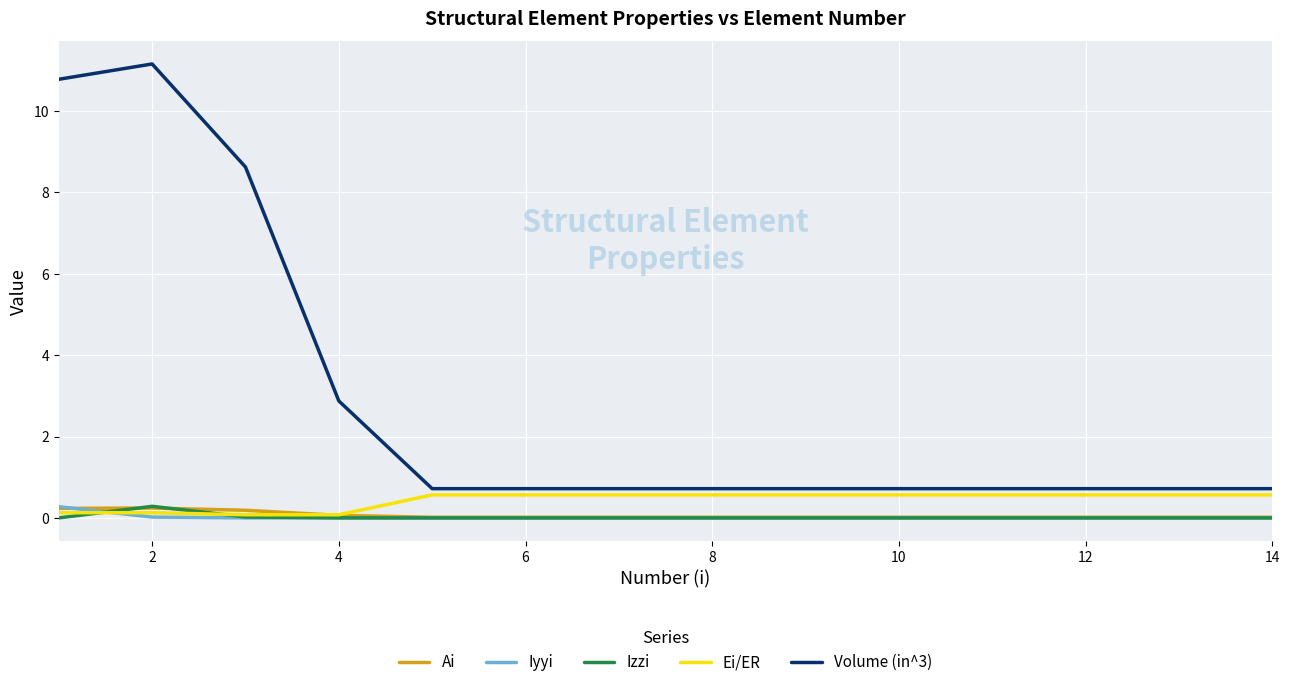

Which series has the largest total across all categories?

Volume (in^3)